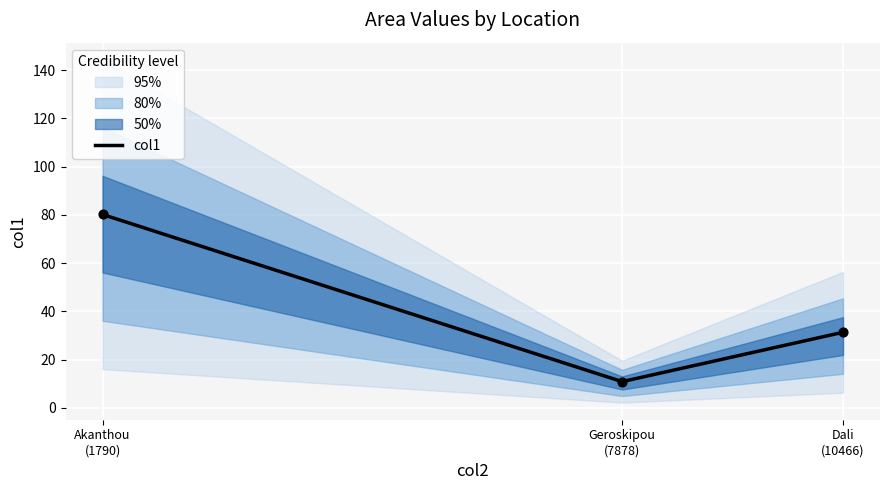

Approximately how many times larger is the value at Geroskipou
(7878) compared to Akanthou
(1790)?

0.1